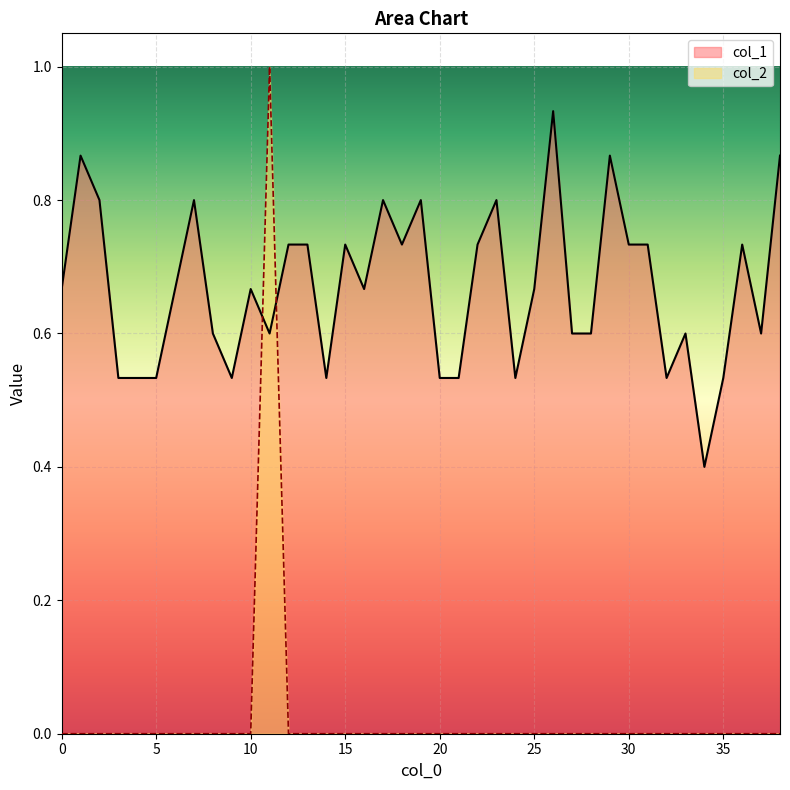

Between 7 and 27, which is larger?

7